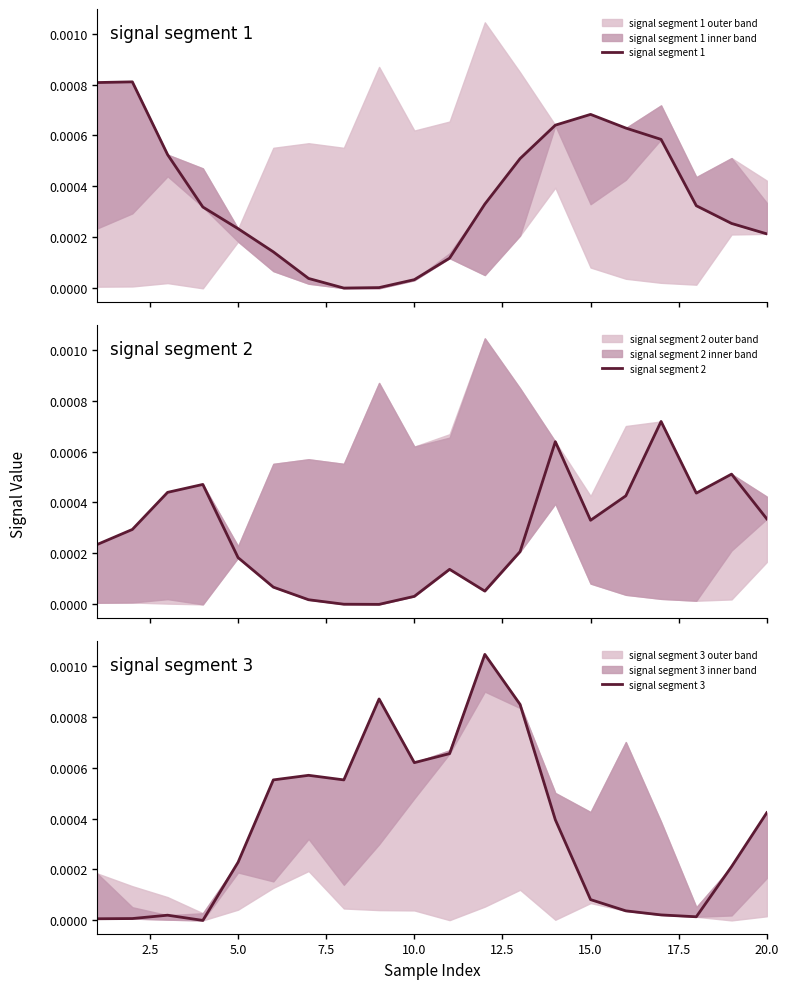

What are all the series names shown in the legend?

signal segment 1, signal segment 2, signal segment 3